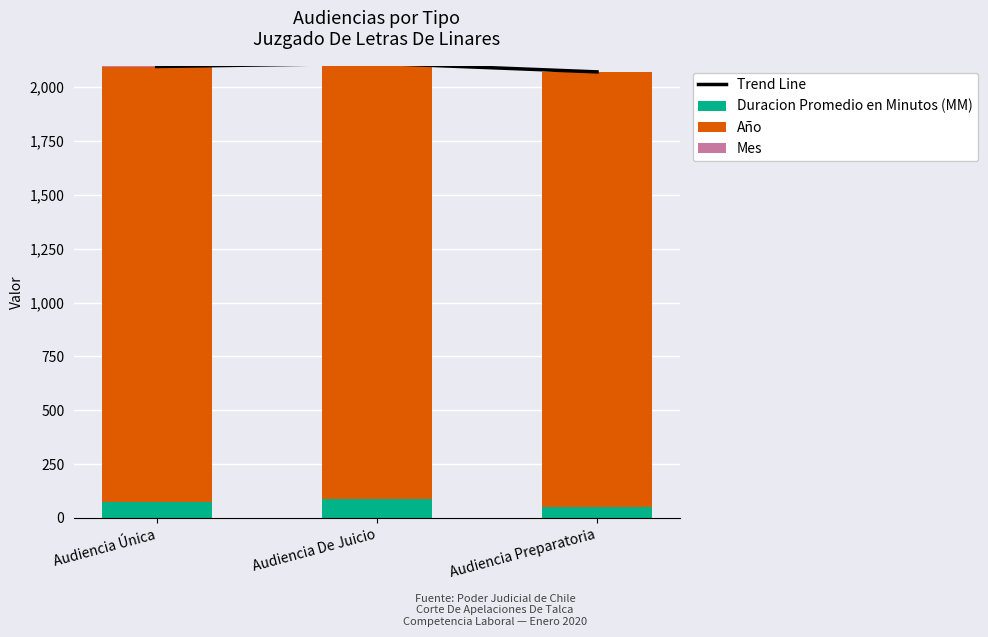

List the series in order of their peak value, highest first.

Trend Line, Año, Duracion Promedio en Minutos (MM), Mes